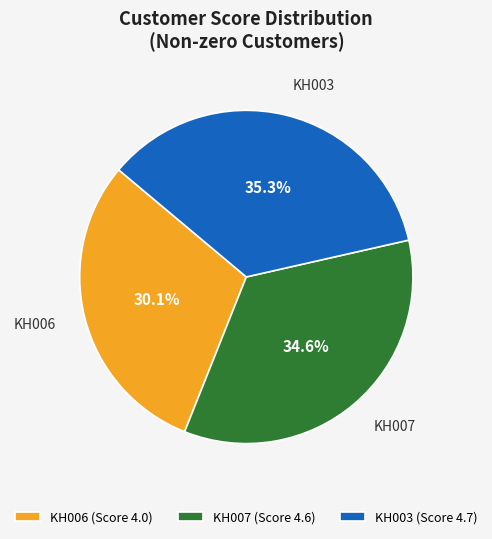

Rank the categories by value from lowest to highest.

KH006 (Score 4.0), KH007 (Score 4.6), KH003 (Score 4.7)